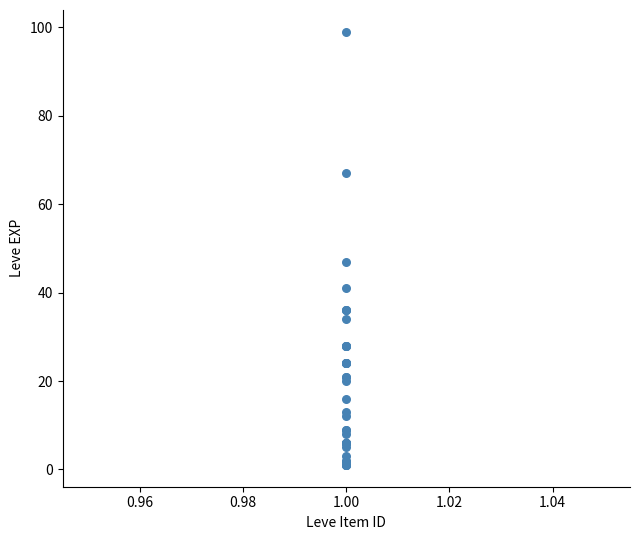

What Y value in the scatter plot is closest to 50?

47